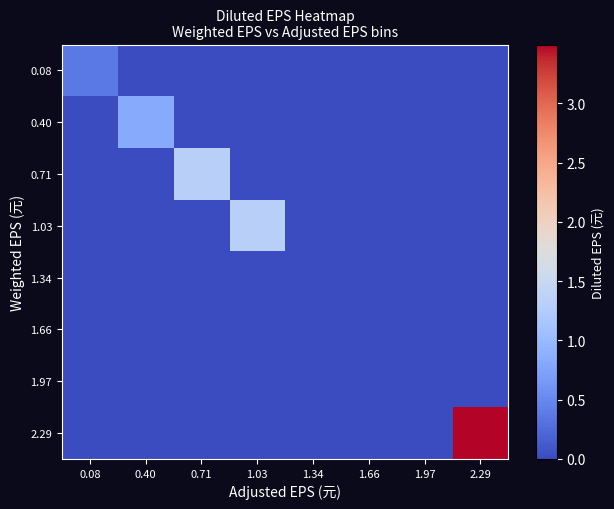

Reading left to right, extract all data points from this chart.

row_0: 0.08=0.4	0.40=0.0	0.71=0.0	1.03=0.0	1.34=0.0	1.66=0.0	1.97=0.0	2.29=0.0
row_1: 0.08=0.0	0.40=0.8	0.71=0.0	1.03=0.0	1.34=0.0	1.66=0.0	1.97=0.0	2.29=0.0
row_2: 0.08=0.0	0.40=0.0	0.71=1.3	1.03=0.0	1.34=0.0	1.66=0.0	1.97=0.0	2.29=0.0
row_3: 0.08=0.0	0.40=0.0	0.71=0.0	1.03=1.3	1.34=0.0	1.66=0.0	1.97=0.0	2.29=0.0
row_4: 0.08=0.0	0.40=0.0	0.71=0.0	1.03=0.0	1.34=0.0	1.66=0.0	1.97=0.0	2.29=0.0
row_5: 0.08=0.0	0.40=0.0	0.71=0.0	1.03=0.0	1.34=0.0	1.66=0.0	1.97=0.0	2.29=0.0
row_6: 0.08=0.0	0.40=0.0	0.71=0.0	1.03=0.0	1.34=0.0	1.66=0.0	1.97=0.0	2.29=0.0
row_7: 0.08=0.0	0.40=0.0	0.71=0.0	1.03=0.0	1.34=0.0	1.66=0.0	1.97=0.0	2.29=3.5